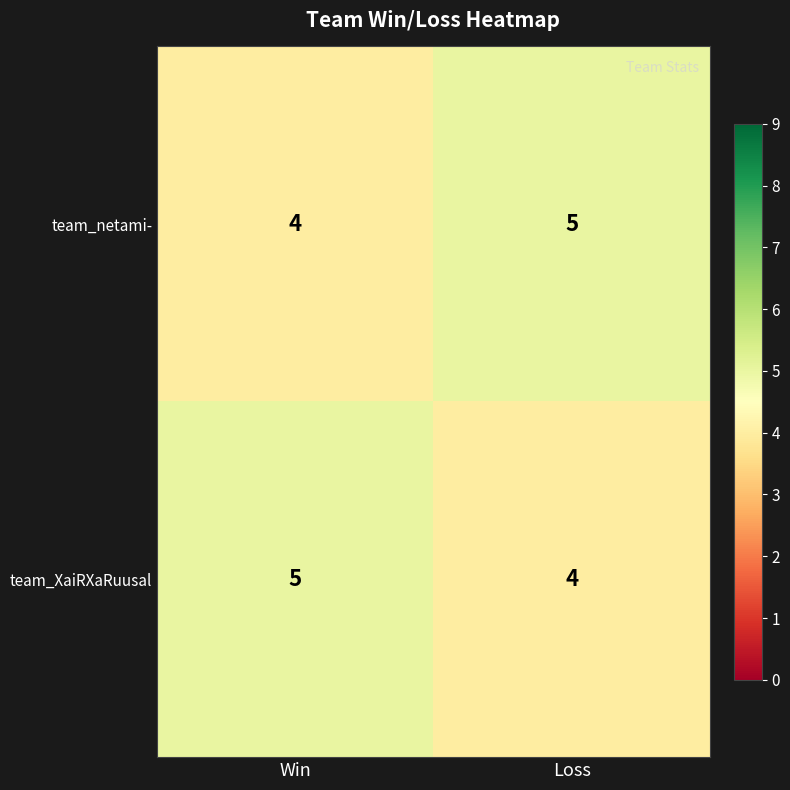

Is it true that team_XaiRXaRuusal equals 3 at Win?

False